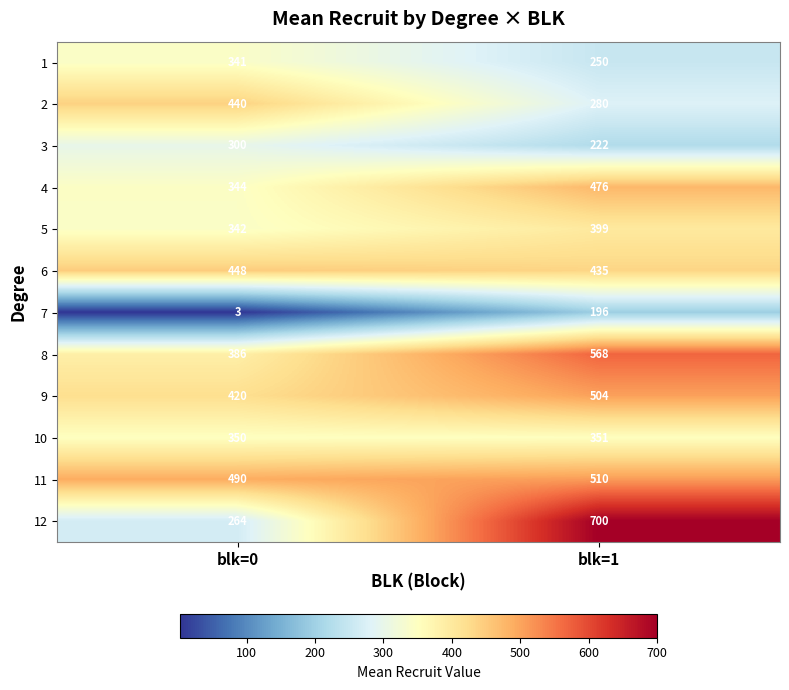

At which label is 5 closest to 370?

blk=0